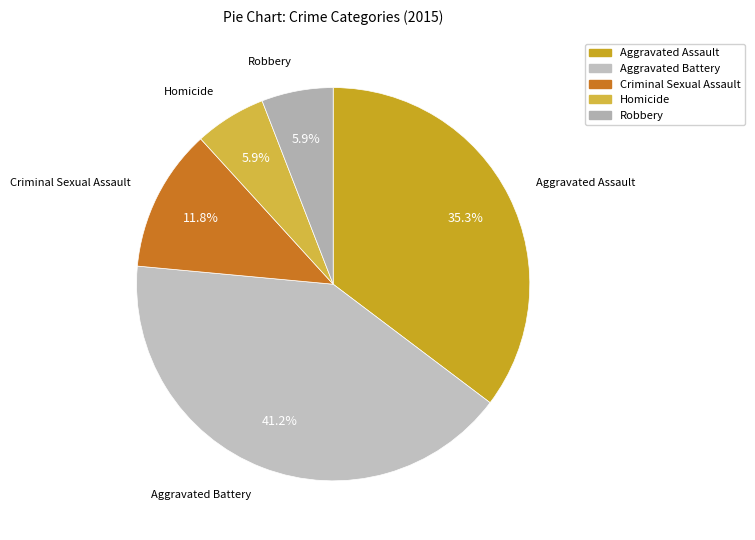

Is Aggravated Battery the majority of the pie?

No